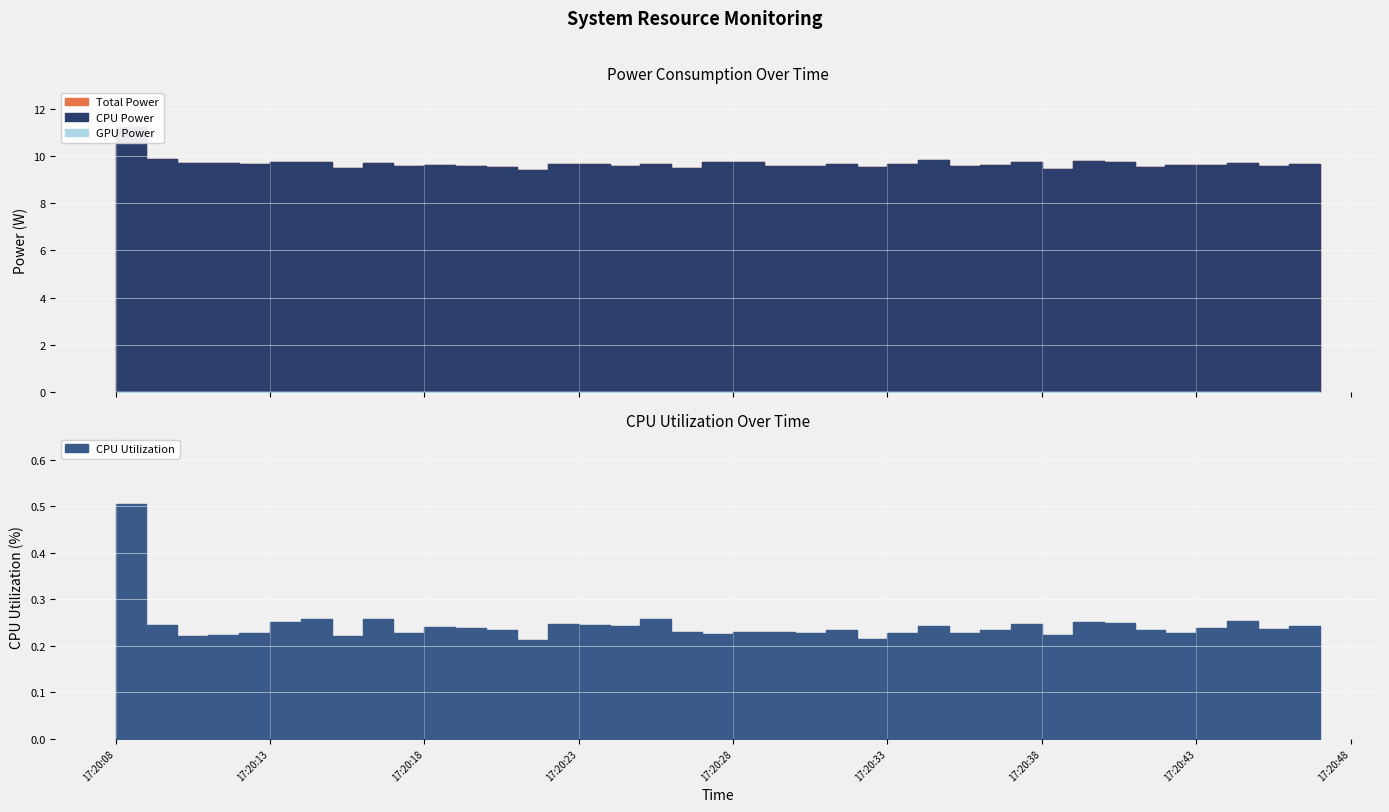

Is it true that CPU Utilization equals 0.3 at 17:21:32?

False